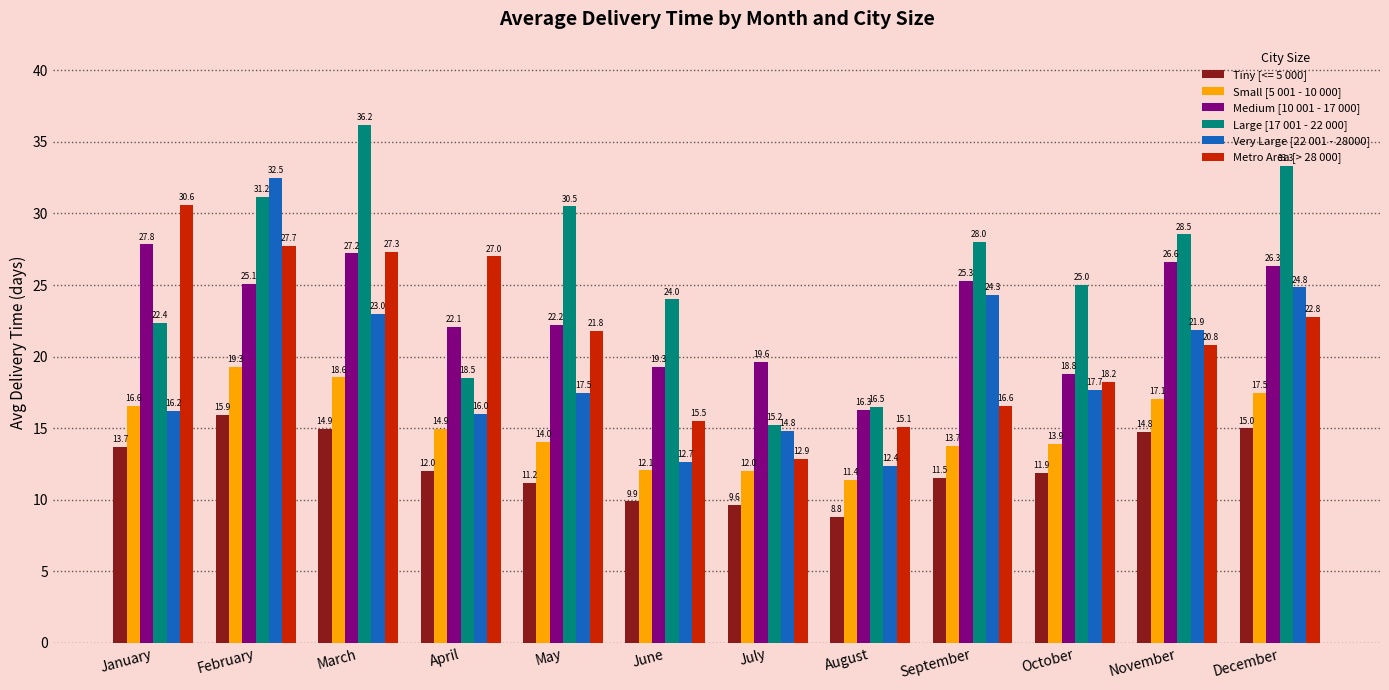

Which category has the highest value across all series?

March